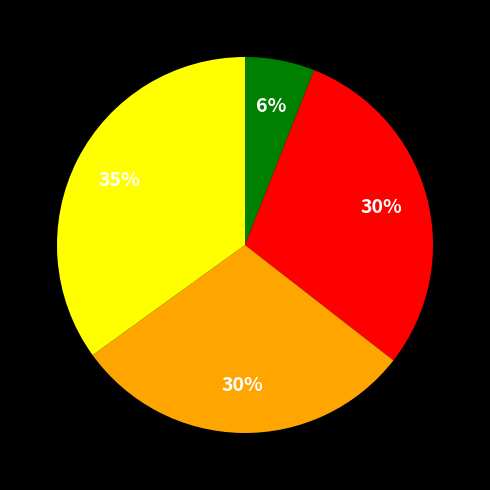

Is there a majority slice in this chart?

No